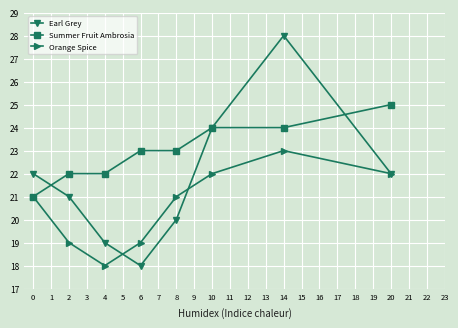

At which category is the sum across all series the highest?

14